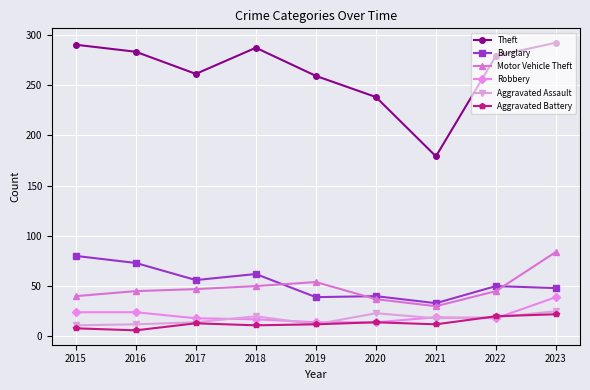

What are all the series names shown in the legend?

Theft, Burglary, Motor Vehicle Theft, Robbery, Aggravated Assault, Aggravated Battery